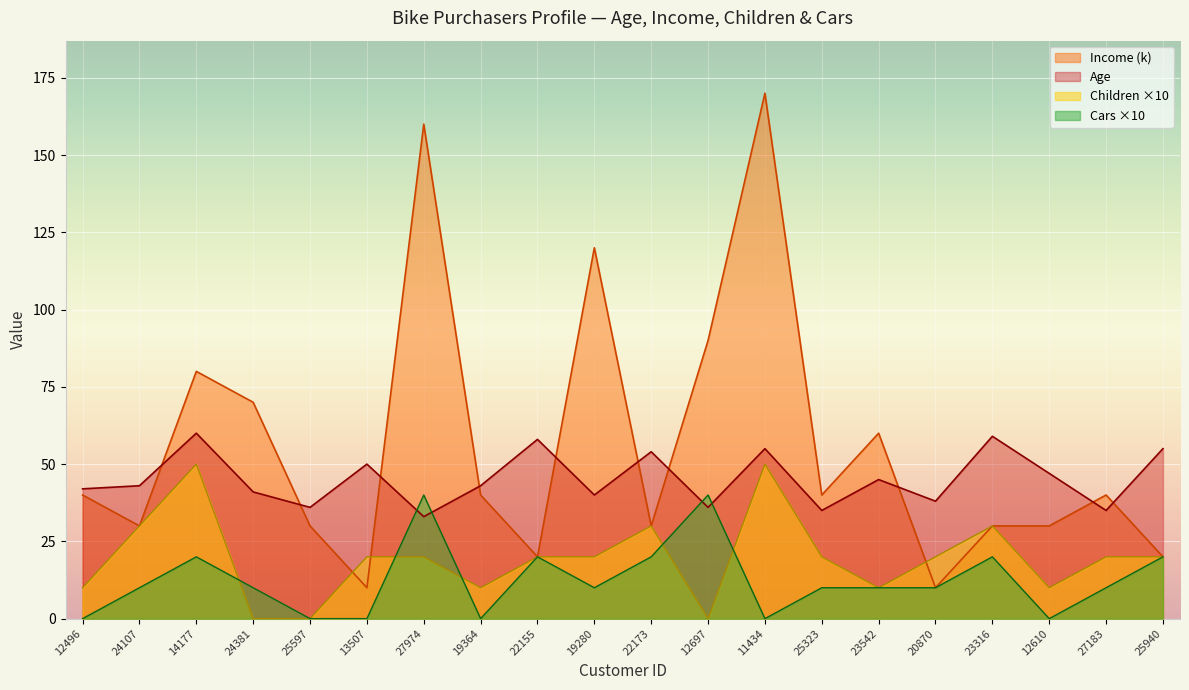

Reading left to right, extract all data points from this chart.

Age: 12496=42	24107=43	14177=60	24381=41	25597=36	13507=50	27974=33	19364=43	22155=58	19280=40	22173=54	12697=36	11434=55	25323=35	23542=45	20870=38	23316=59	12610=47	27183=35	25940=55
Income: 12496=40	24107=30	14177=80	24381=70	25597=30	13507=10	27974=160	19364=40	22155=20	19280=120	22173=30	12697=90	11434=170	25323=40	23542=60	20870=10	23316=30	12610=30	27183=40	25940=20
Children: 12496=10	24107=30	14177=50	24381=0	25597=0	13507=20	27974=20	19364=10	22155=20	19280=20	22173=30	12697=0	11434=50	25323=20	23542=10	20870=20	23316=30	12610=10	27183=20	25940=20
Cars: 12496=0	24107=10	14177=20	24381=10	25597=0	13507=0	27974=40	19364=0	22155=20	19280=10	22173=20	12697=40	11434=0	25323=10	23542=10	20870=10	23316=20	12610=0	27183=10	25940=20